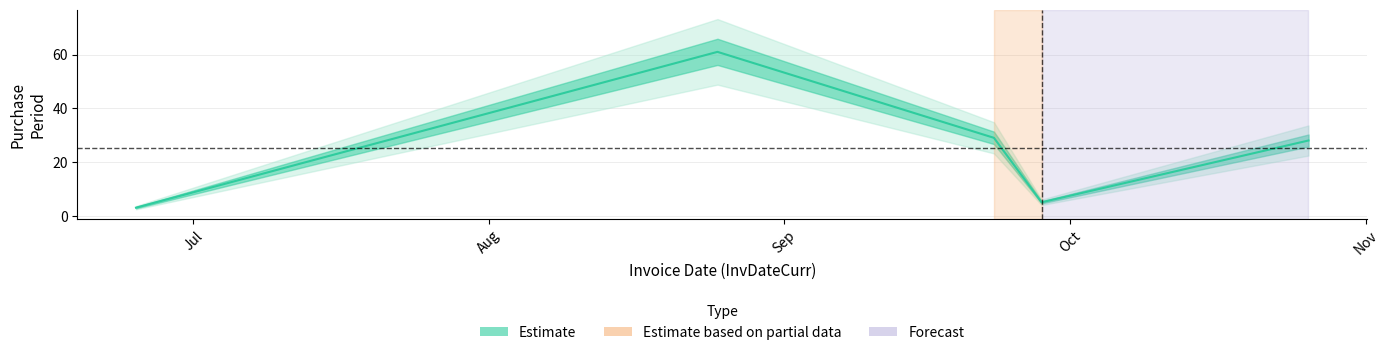

The value at Oct is 5. True or false?

True